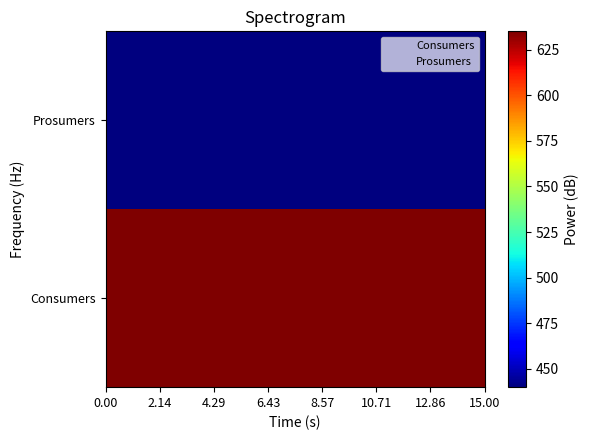

Reading left to right, list all the values displayed in this chart.

Consumers: 635	635	635	635	635	635	635	635	635	635	635	635	635	635	635
Prosumers: 440	440	440	440	440	440	440	440	440	440	440	440	440	440	440